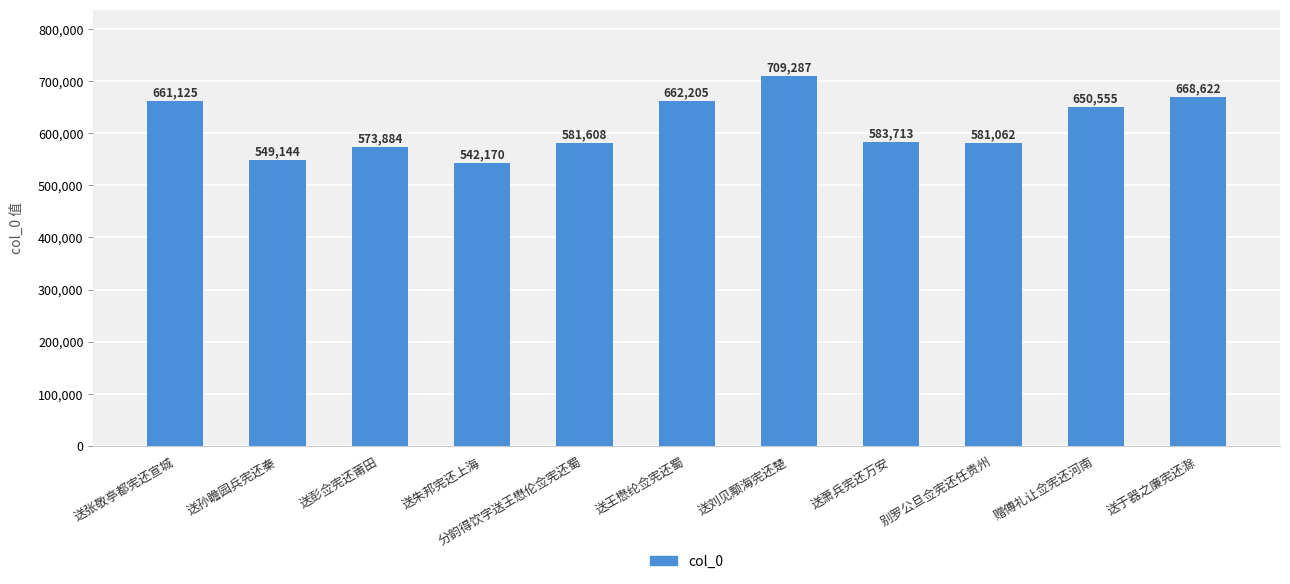

What position from the left is 送张敬亭都宪还宣城?

1